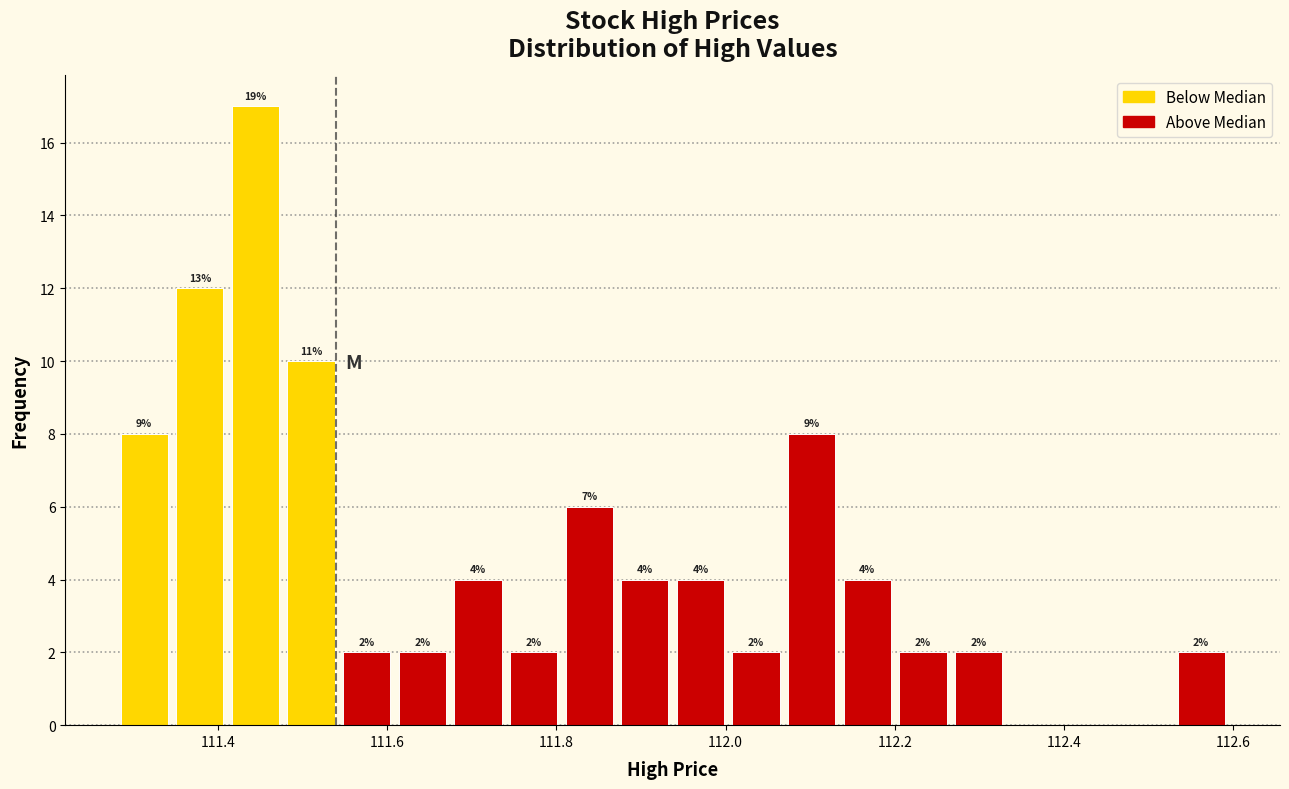

Read against the x-axis, roughly where is the centre of the tallest bar?

111.44